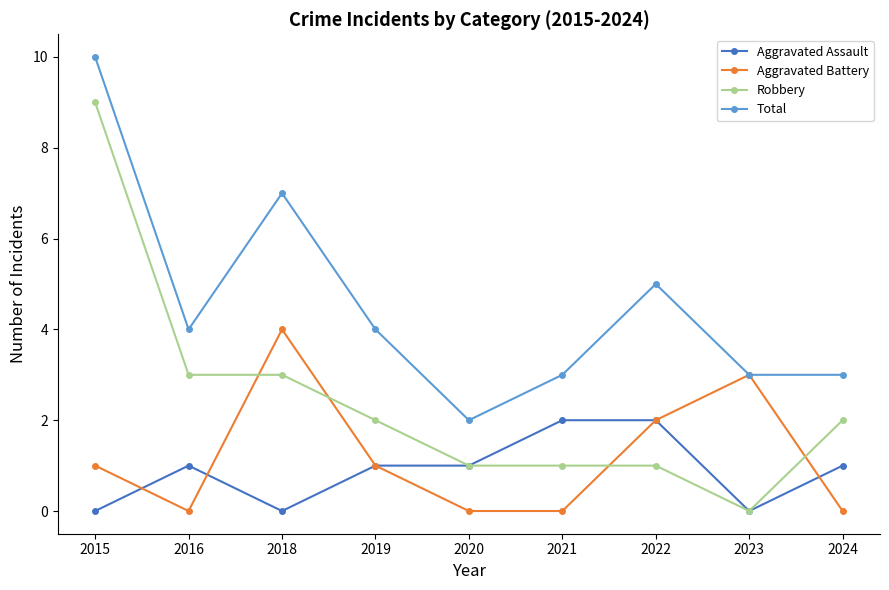

Reading left to right, list all the values displayed in this chart.

Aggravated Assault: 2015=0	2016=1	2018=0	2019=1	2020=1	2021=2	2022=2	2023=0	2024=1
Aggravated Battery: 2015=1	2016=0	2018=4	2019=1	2020=0	2021=0	2022=2	2023=3	2024=0
Robbery: 2015=9	2016=3	2018=3	2019=2	2020=1	2021=1	2022=1	2023=0	2024=2
Total: 2015=10	2016=4	2018=7	2019=4	2020=2	2021=3	2022=5	2023=3	2024=3